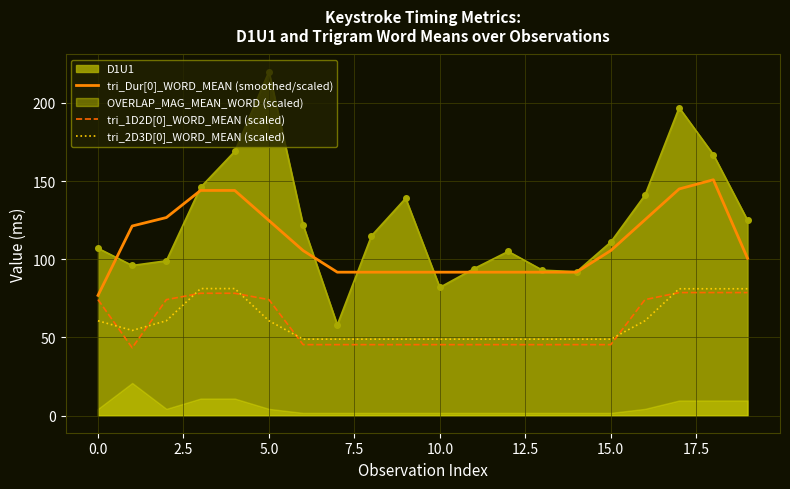

The D1U1 series shows 55.8 at 10.0. True or false?

False